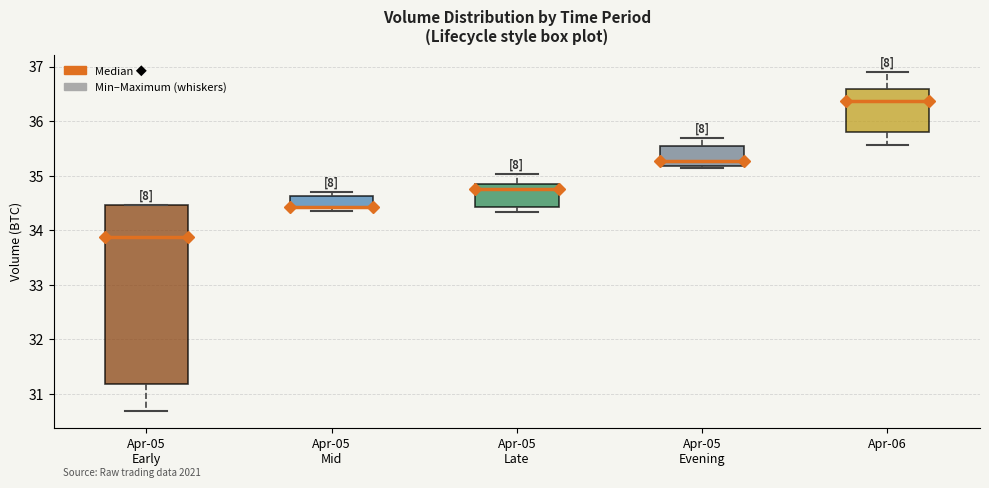

Reading left to right, transcribe this box plot: for each box, give where its median line is, the range the box spans, and where its two whiskers end, as read against the y-axis. The values are not printed on the chart, so give them approximately, as read against the axis.

Apr-05 Early: median 33.9, box 31.2 to 34.5, whiskers 30.7 to 34.5
Apr-05 Mid: median 34.4 (drawn on the box's lower edge), box 34.4 to 34.6, whiskers 34.4 (just below the box's lower edge) to 34.7
Apr-05 Late: median 34.8, box 34.4 to 34.9, whiskers 34.3 to 35.0
Apr-05 Evening: median 35.3, box 35.2 to 35.5, whiskers 35.1 to 35.7
Apr-06: median 36.4, box 35.8 to 36.6, whiskers 35.6 to 36.9